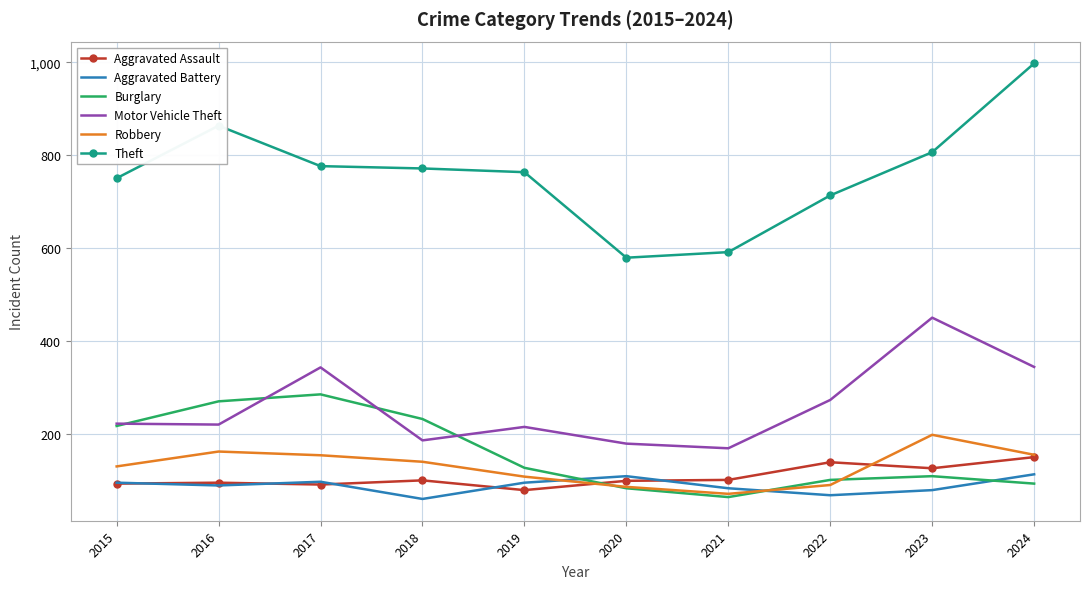

Where is the first local maximum for Theft?

2016